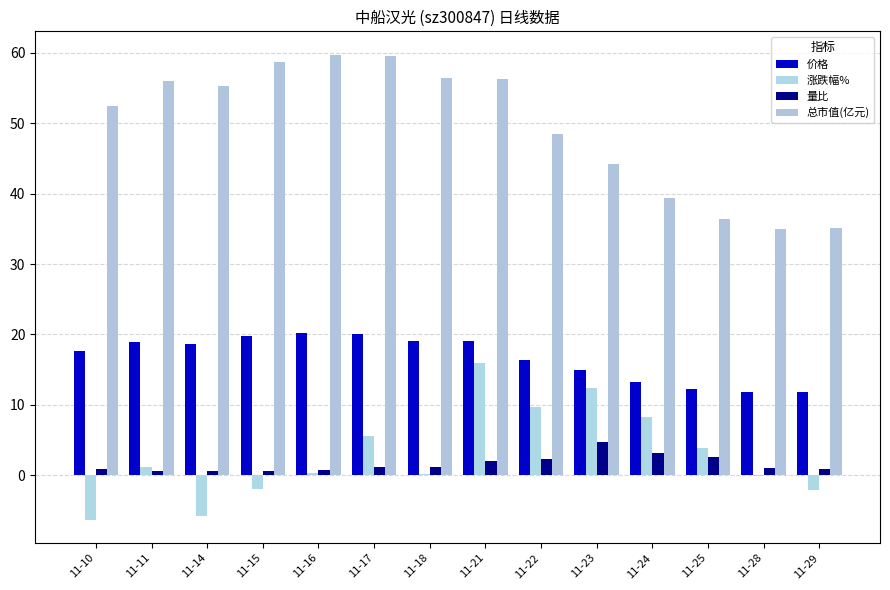

Is the value of 价格 at 11-21 greater than the value of 涨跌幅% at 11-22?

Yes